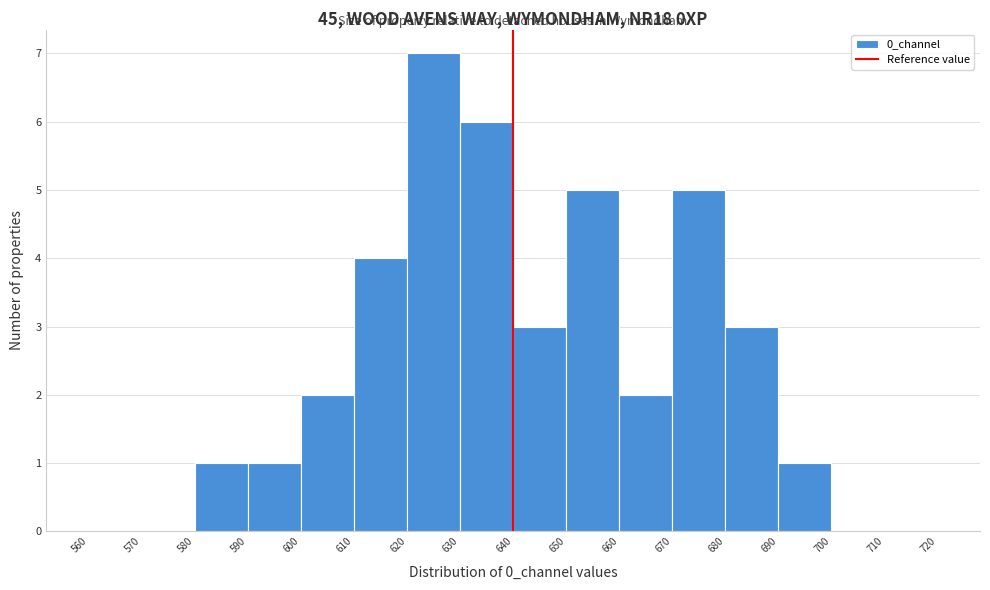

How tall is the bar that spans 590 to 600 on the x-axis? The values are not printed on the chart, so give them approximately, as read against the axis.

1